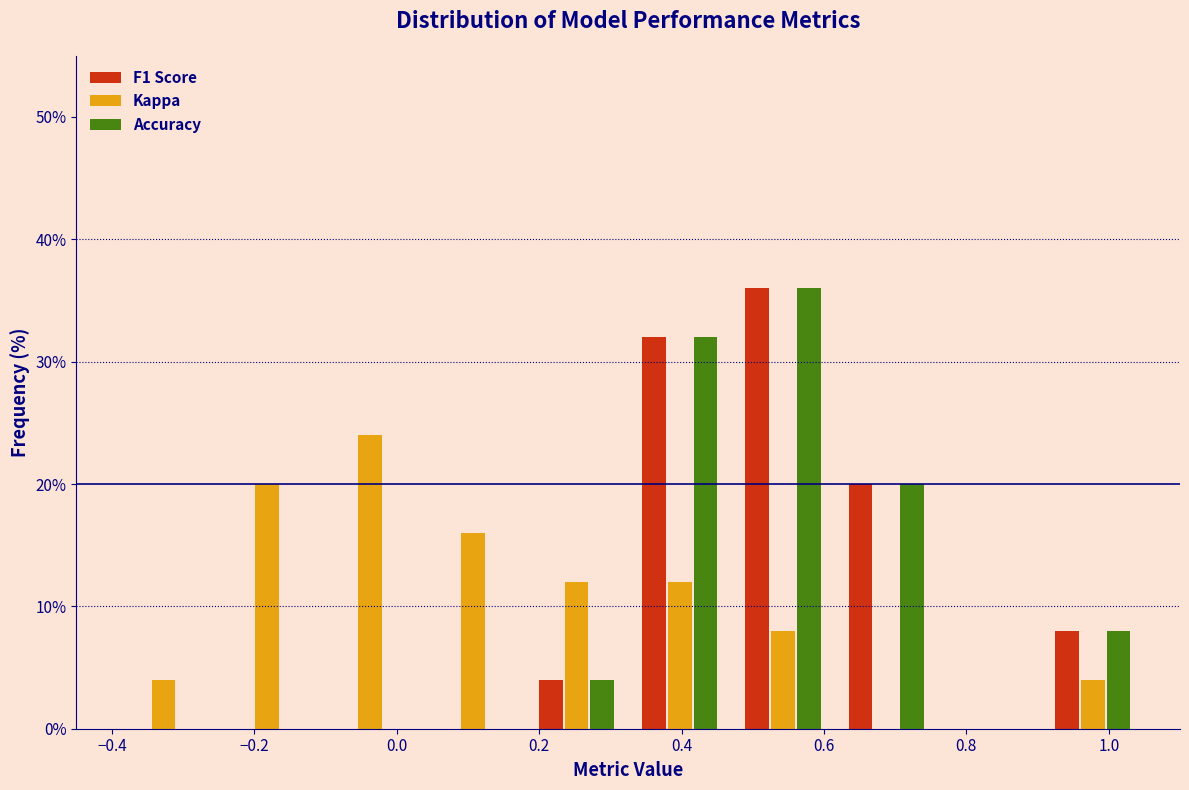

What is the height of the F1 Score bar covering 0.325 to 0.470 on the x-axis? Neither the bar edges nor the heights are printed on the chart, so give them approximately, as read against the axes.

32